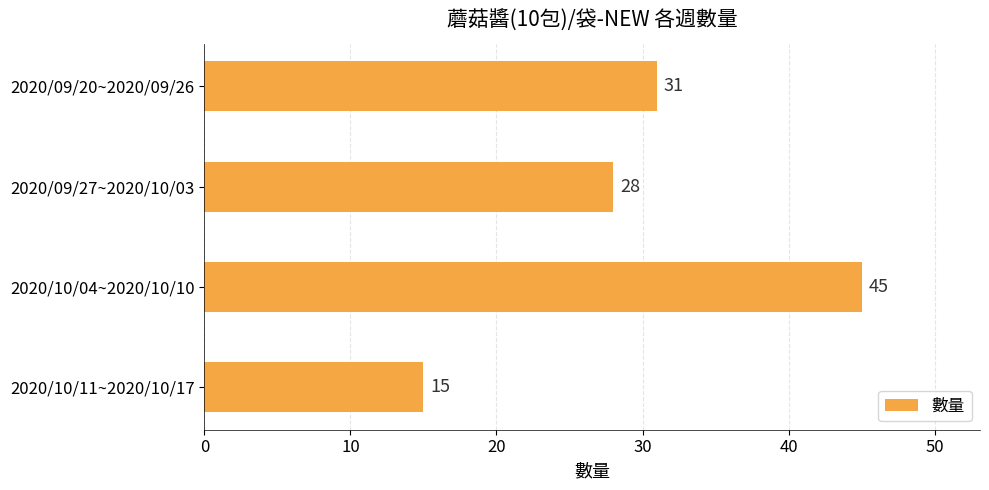

Where is the data nearest to the value 30?

2020/09/20~2020/09/26